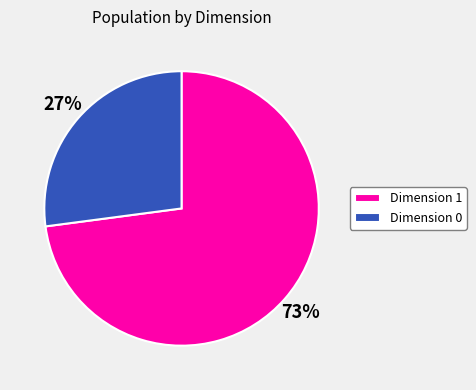

To the nearest percent, what percentage of the pie is Dimension 1?

73%